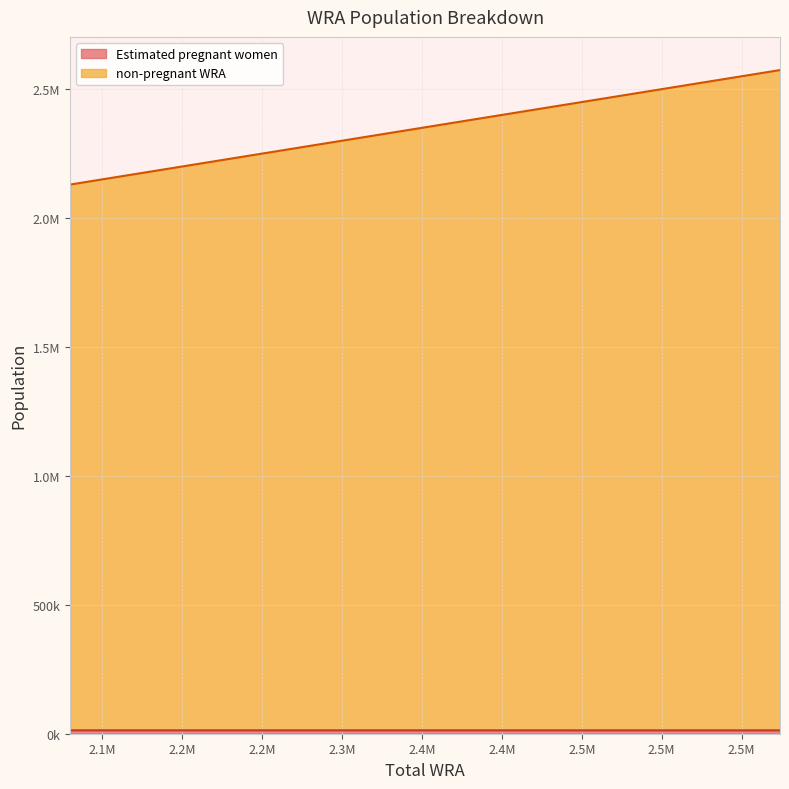

List the series in order of their overall mean, highest first.

non-pregnant WRA, Estimated pregnant women